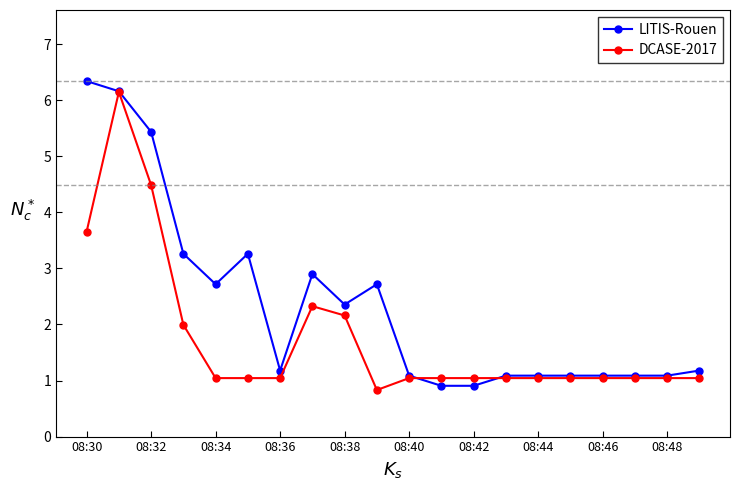

How many values in the LITIS-Rouen series are below 1?

2